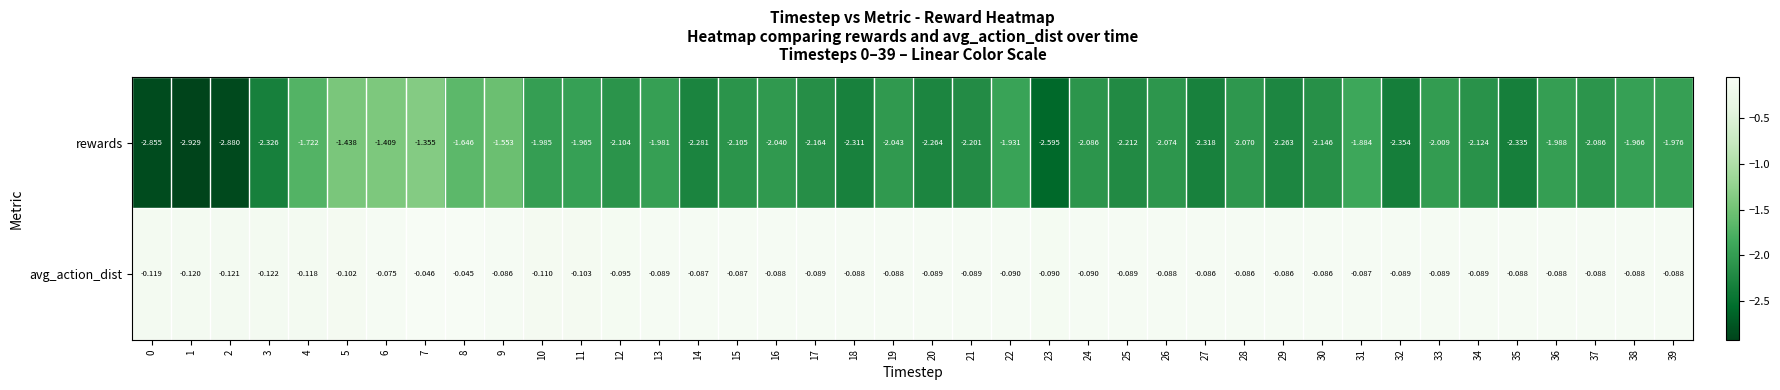

At how many categories does at least one series exceed -2?

40